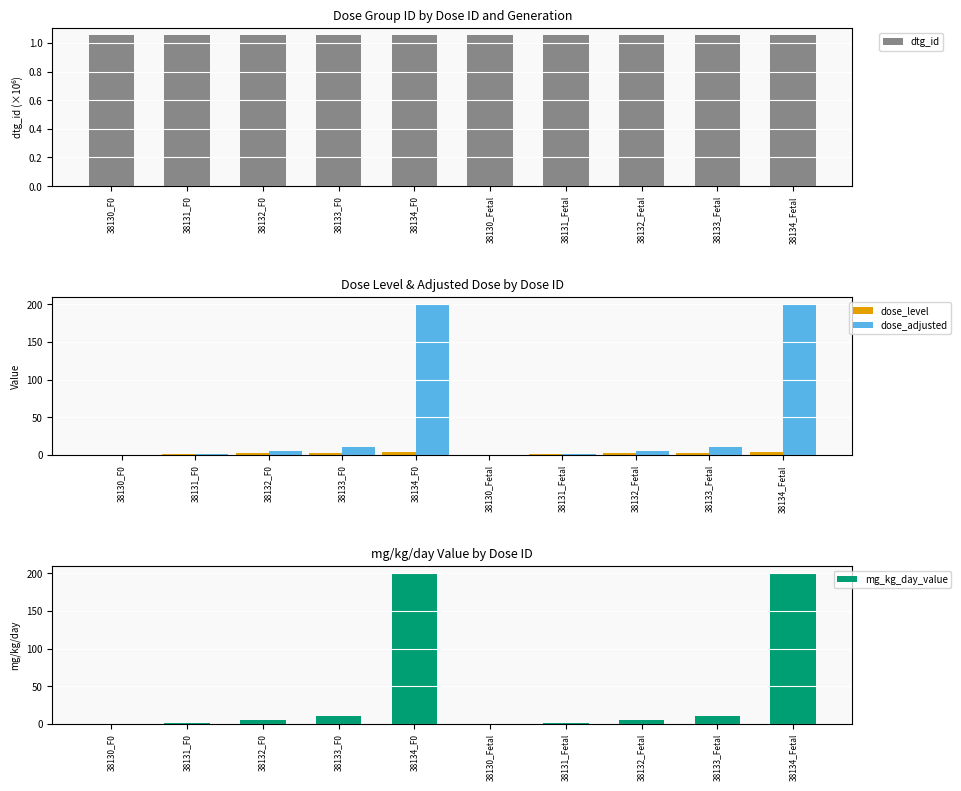

How many dose_level values are between 1 and 3?

6